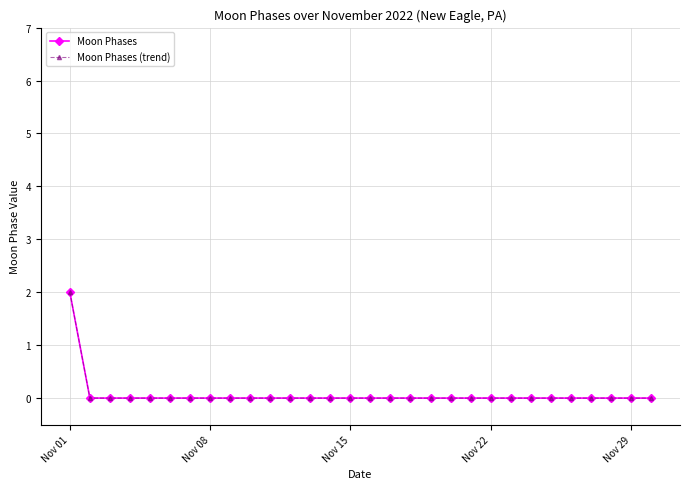

What is the difference between the maximum and minimum values in the Moon Phases (trend) series?

2